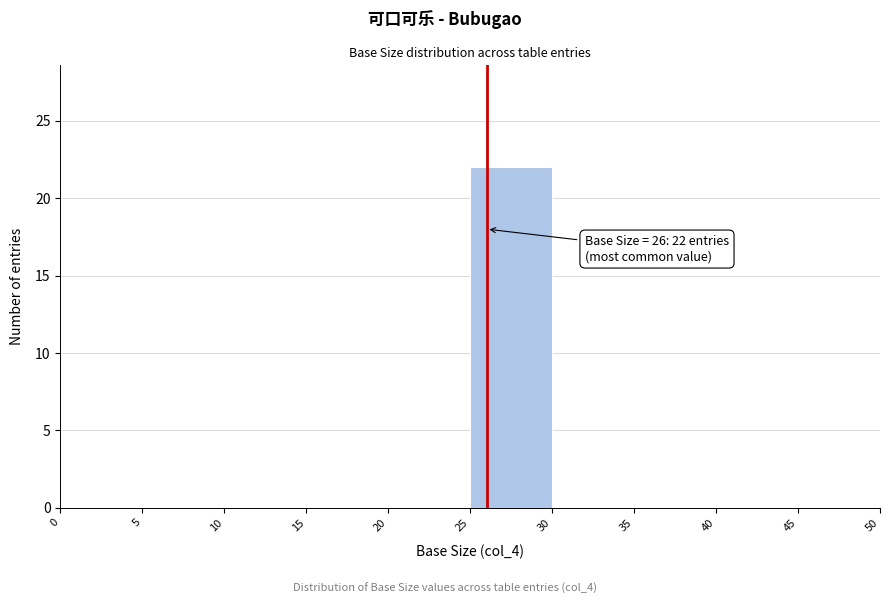

Over which range of the x-axis is the bar tallest?

25 to 30